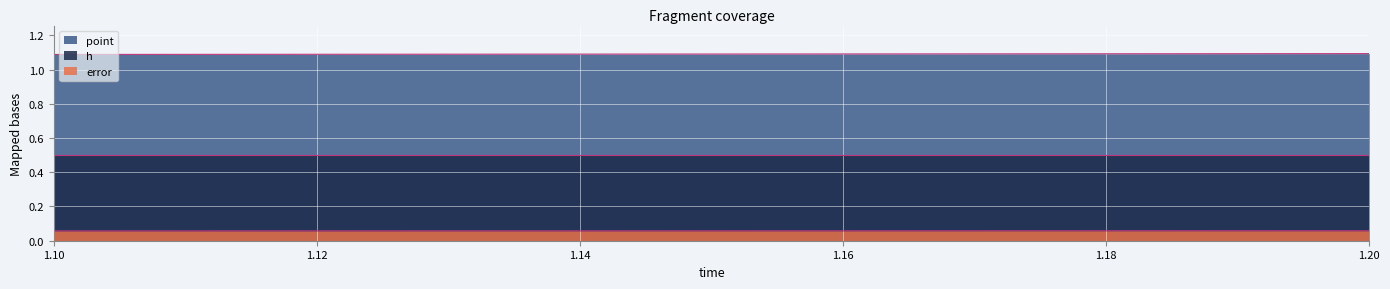

List the series in order of their overall mean, lowest first.

error, h, point